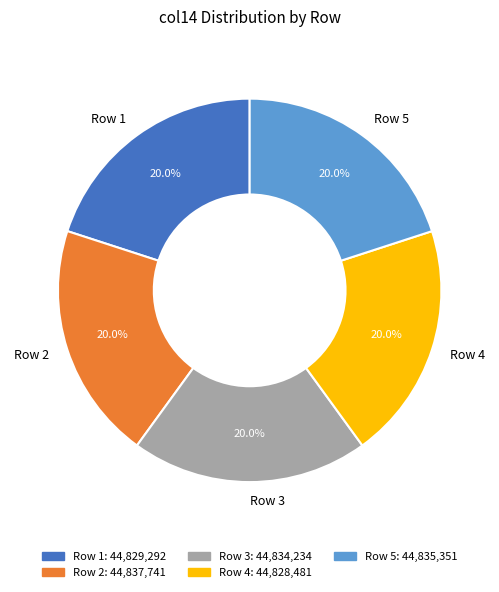

Is there any slice that represents more than half of the pie?

No